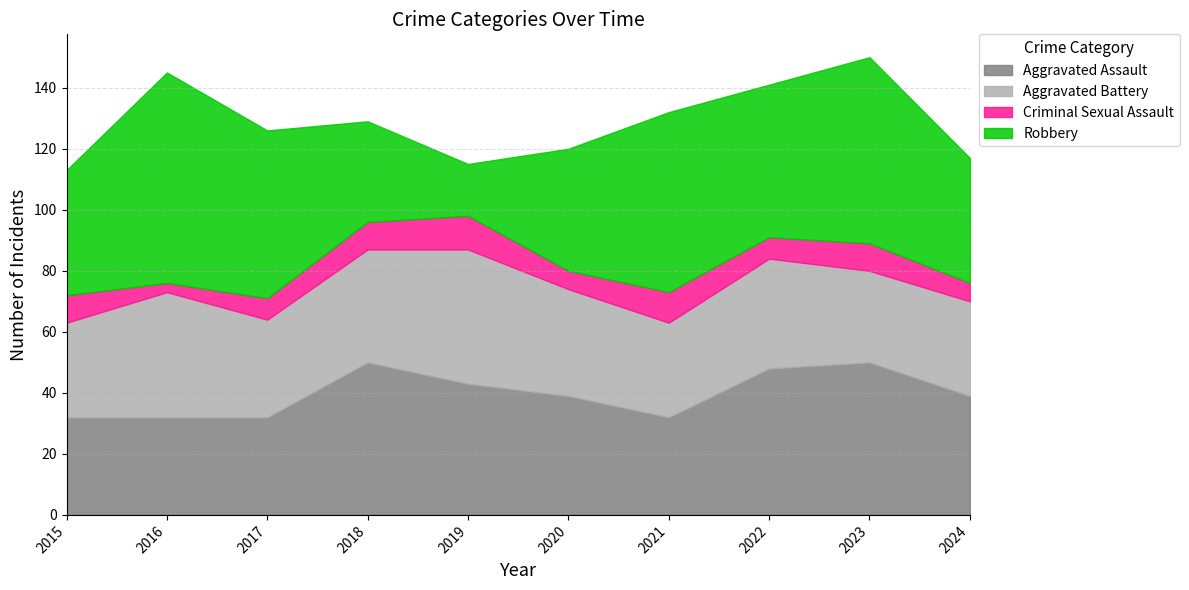

The value of Criminal Sexual Assault at 2024 is 6. True or false?

True